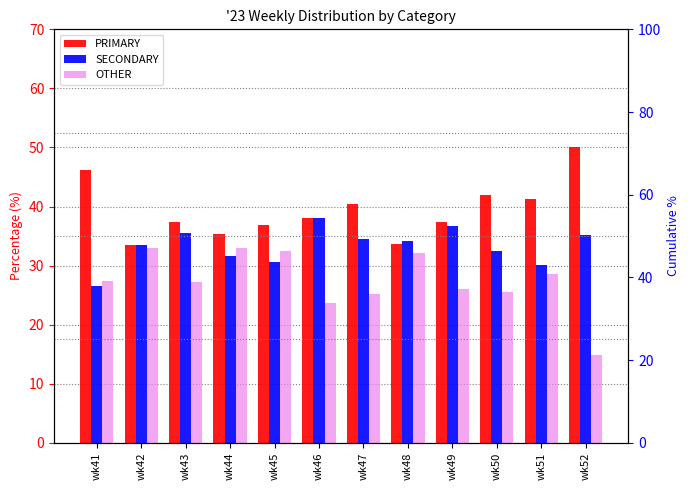

What are all the series names shown in the legend?

PRIMARY, SECONDARY, OTHER